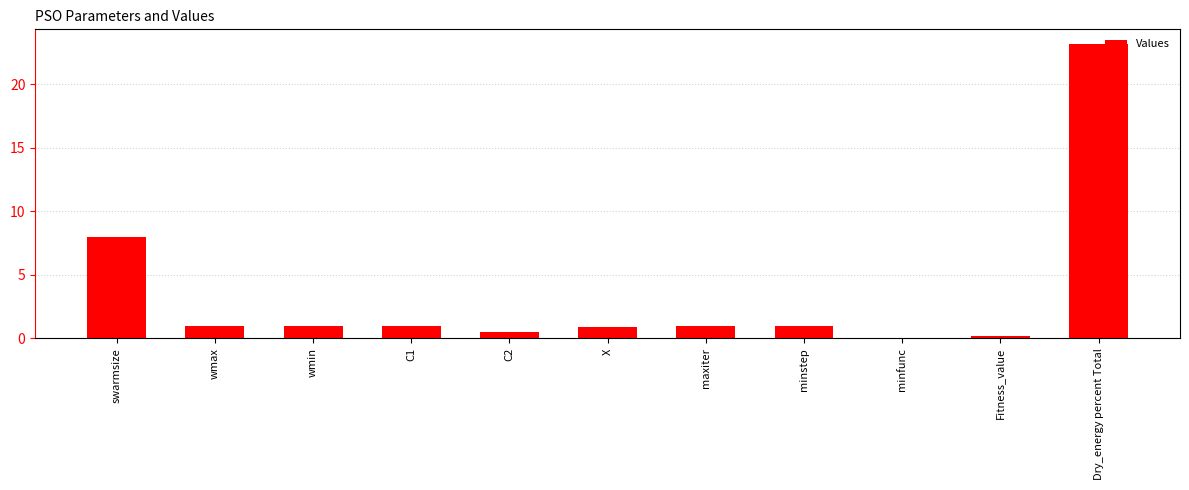

What is the change in value from wmin to minfunc?

-1.0